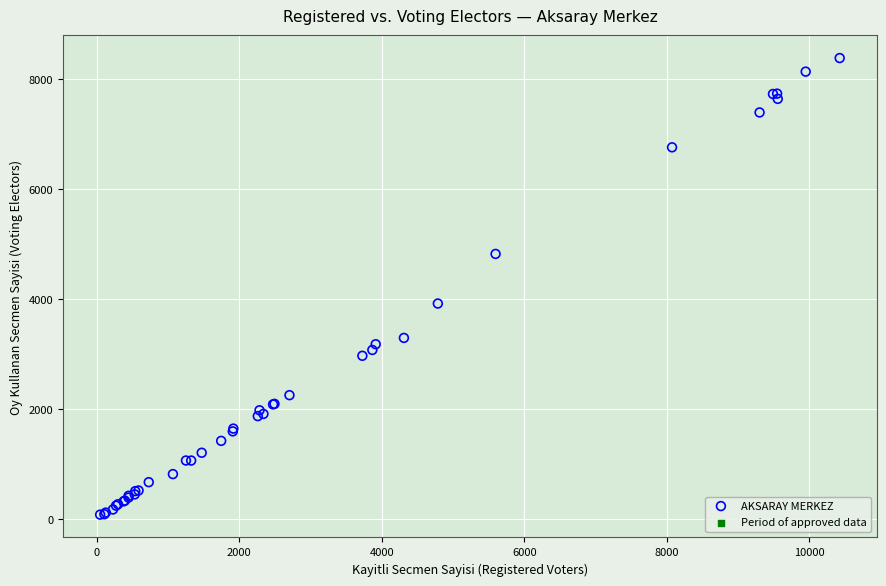

What Y value in the scatter plot is closest to 4230?

3918